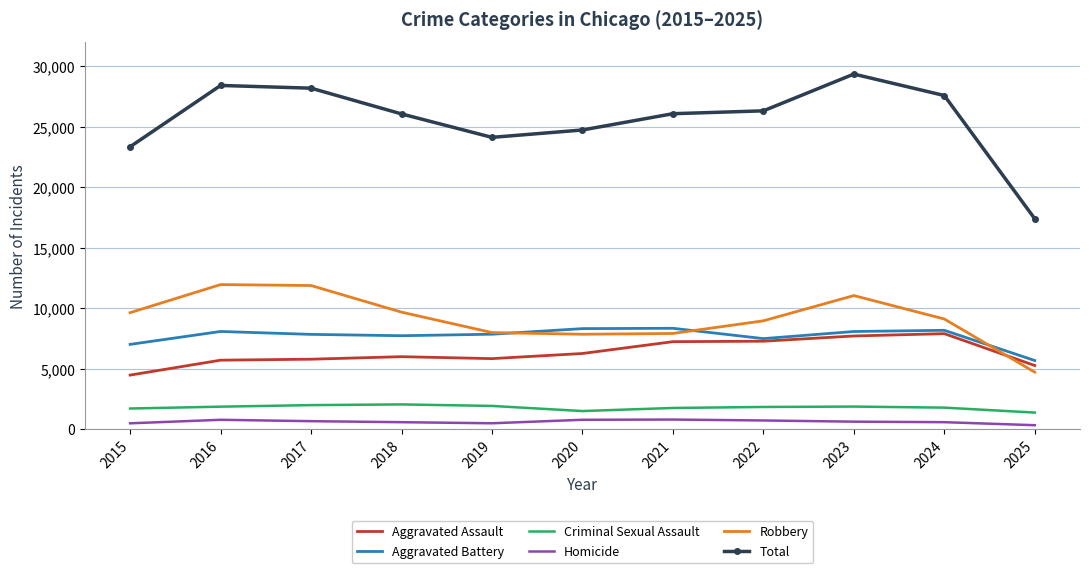

What is the maximum value shown in the chart?

29355